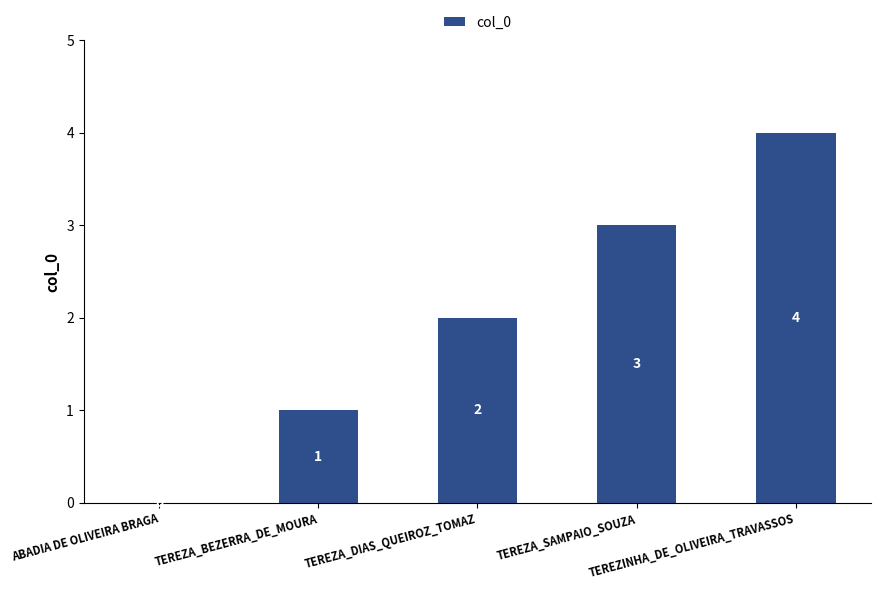

Between TEREZA_BEZERRA_DE_MOURA and TEREZA_SAMPAIO_SOUZA, which is larger?

TEREZA_SAMPAIO_SOUZA